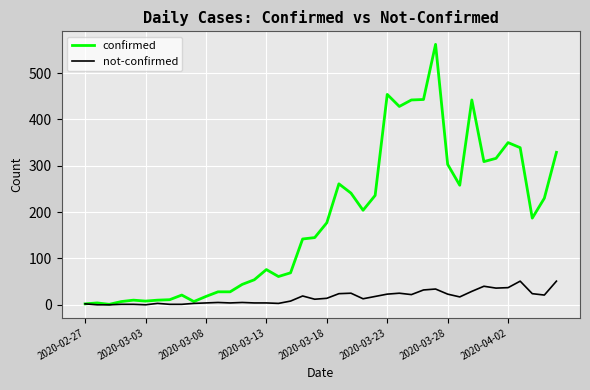

What is the difference between the second highest and minimum values in the confirmed series?

453